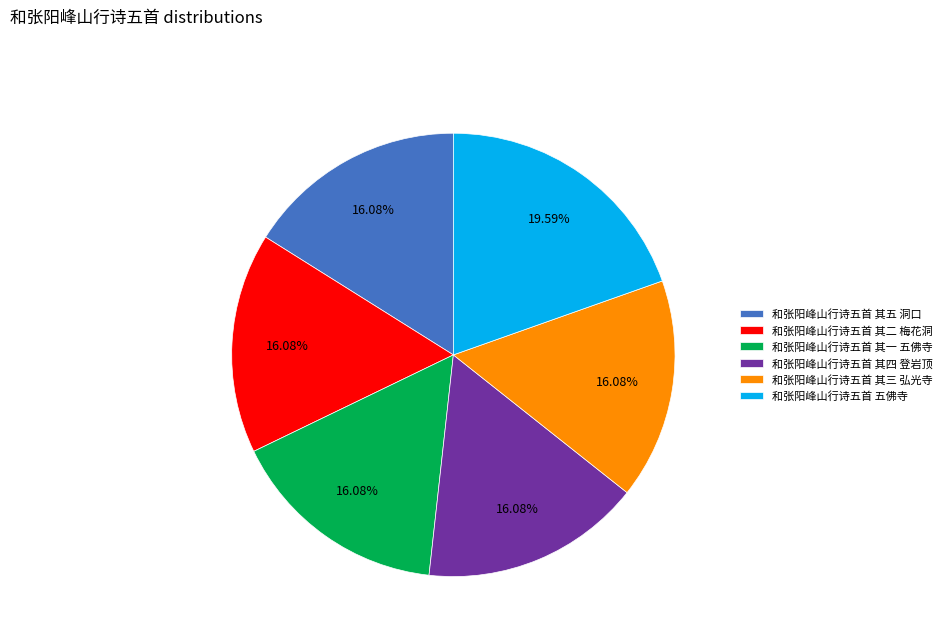

How many segments does this pie chart have?

6